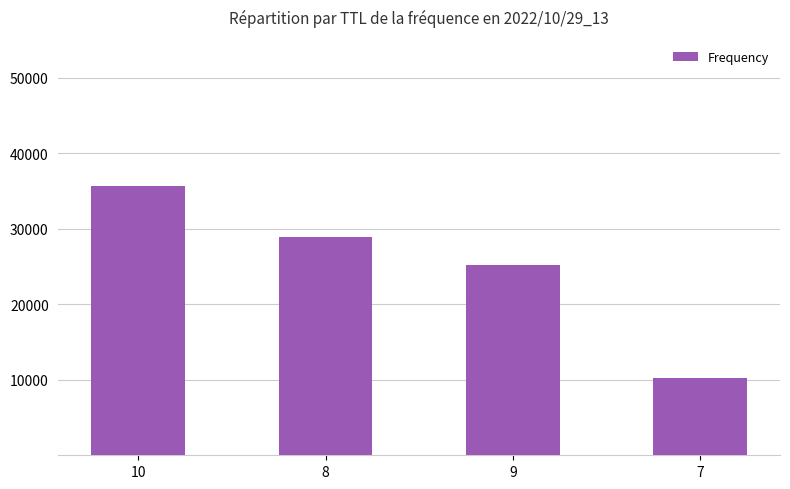

How many bars are there in total?

4